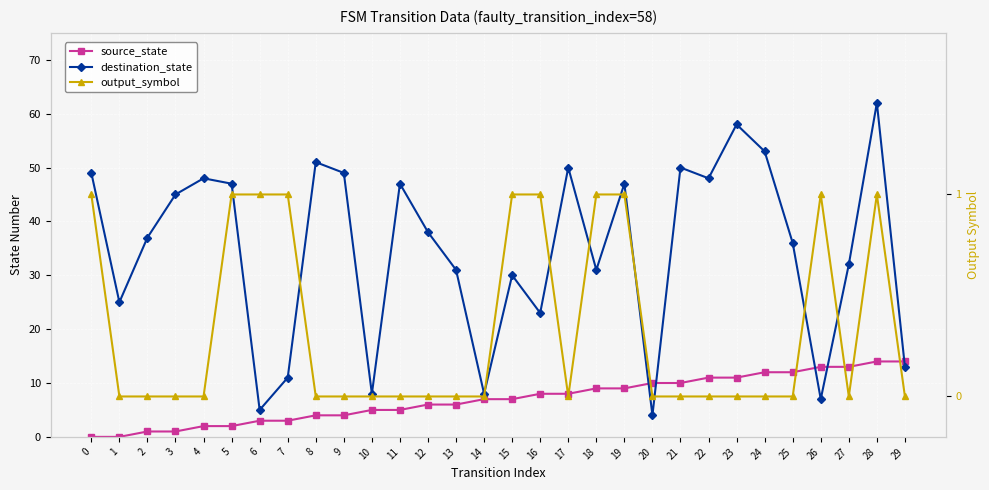

Is it true that source_state equals 4 at 6?

False